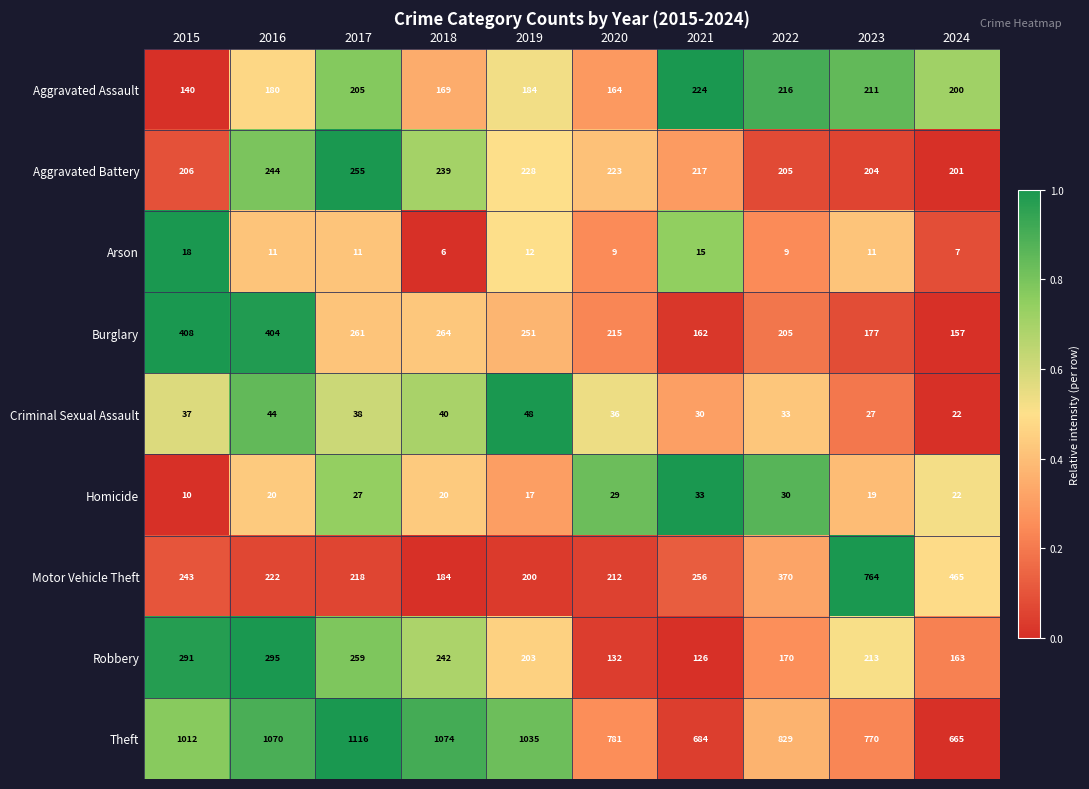

The Arson series shows 11 at 2016. True or false?

True